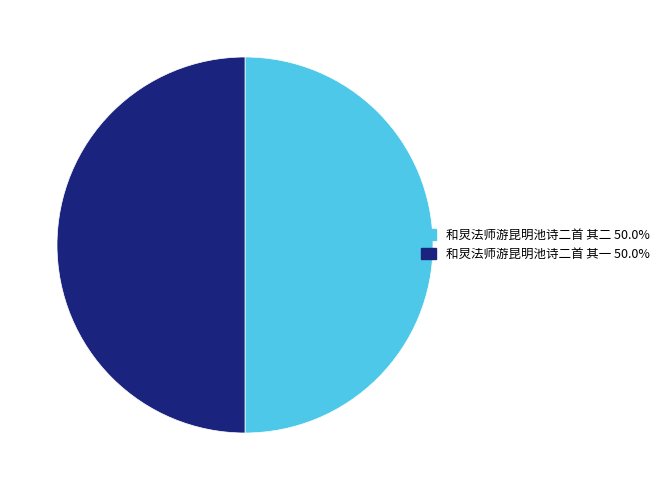

Is the sum of 和炅法师游昆明池诗二首 其一 and 和炅法师游昆明池诗二首 其二 greater than half?

Yes